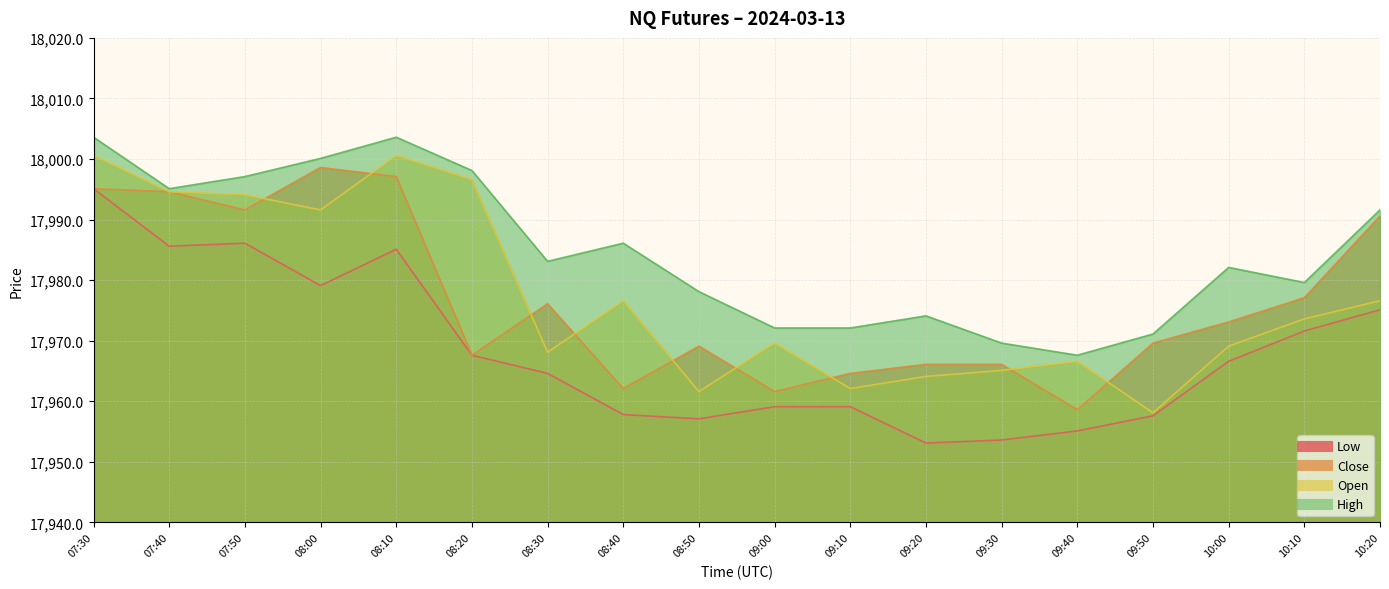

Between 09:20 and 08:30, which is larger?

08:30